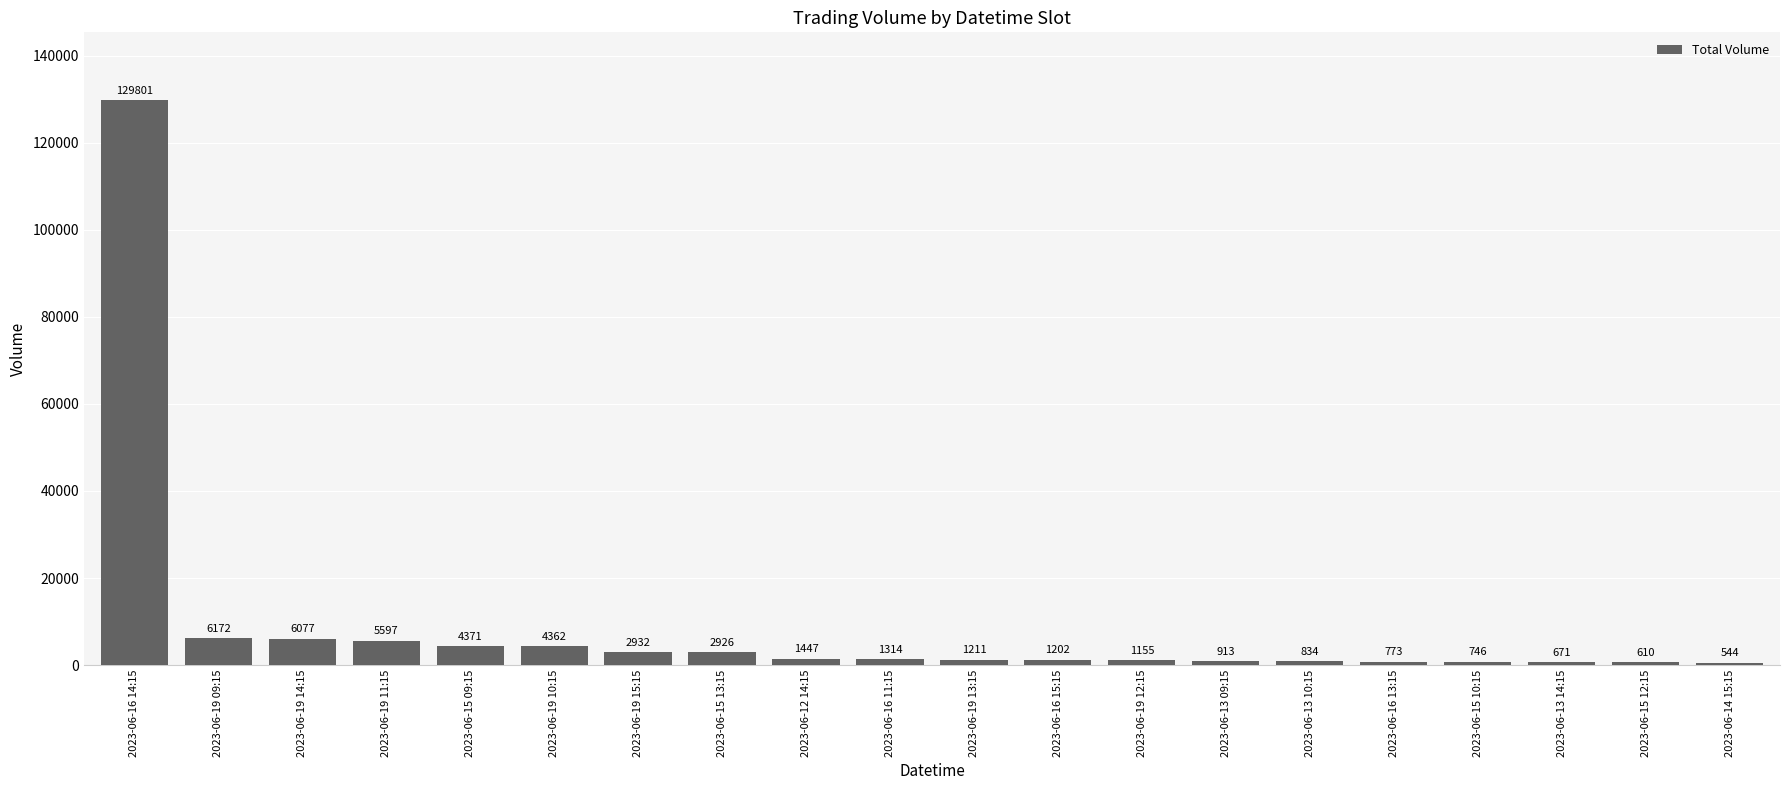

Rank the categories by value from lowest to highest.

2023-06-14 15:15, 2023-06-15 12:15, 2023-06-13 14:15, 2023-06-15 10:15, 2023-06-16 13:15, 2023-06-13 10:15, 2023-06-13 09:15, 2023-06-19 12:15, 2023-06-16 15:15, 2023-06-19 13:15, 2023-06-16 11:15, 2023-06-12 14:15, 2023-06-15 13:15, 2023-06-19 15:15, 2023-06-19 10:15, 2023-06-15 09:15, 2023-06-19 11:15, 2023-06-19 14:15, 2023-06-19 09:15, 2023-06-16 14:15